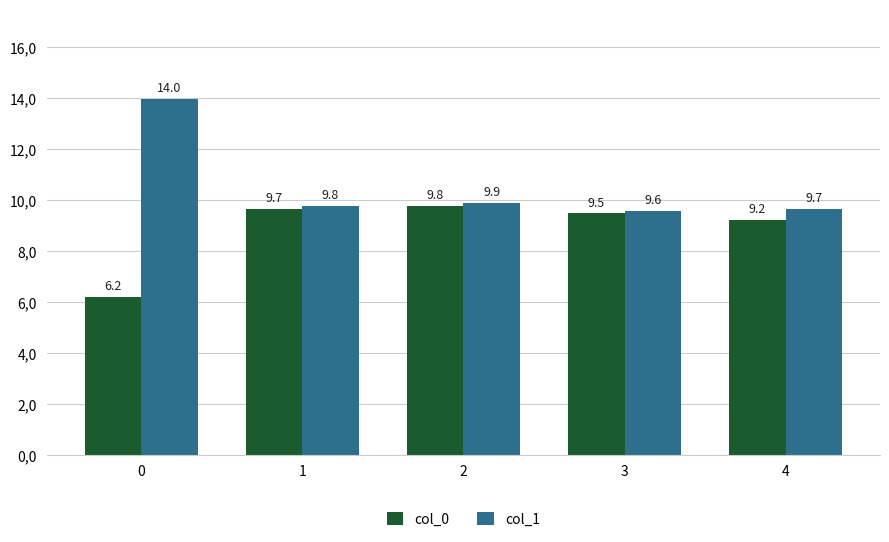

Reading right to left, what are all the values shown in this chart?

col_0: 9.2	9.5	9.8	9.7	6.2
col_1: 9.7	9.6	9.9	9.8	14.0